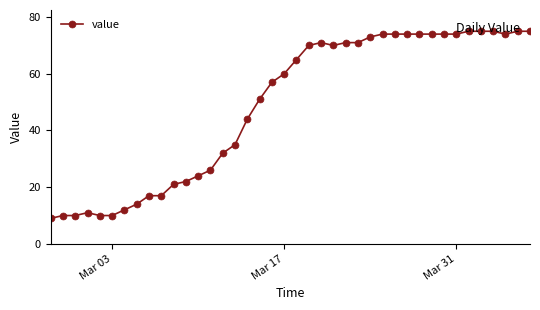

What is the greatest value displayed?

75